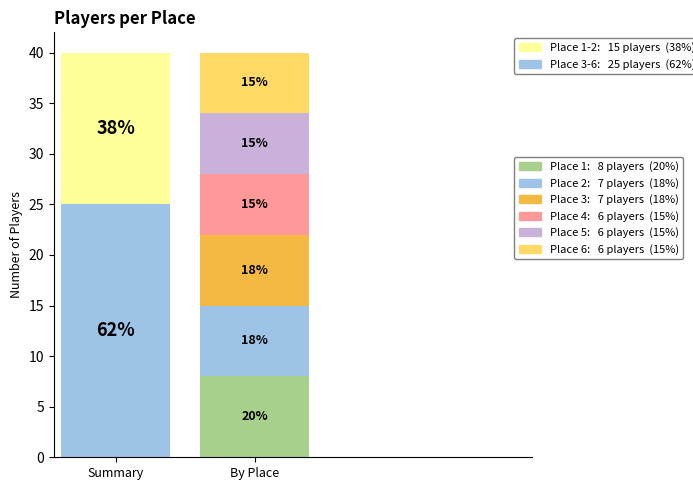

To the nearest percent, what is the difference between the largest and smallest slice percentages?

5%